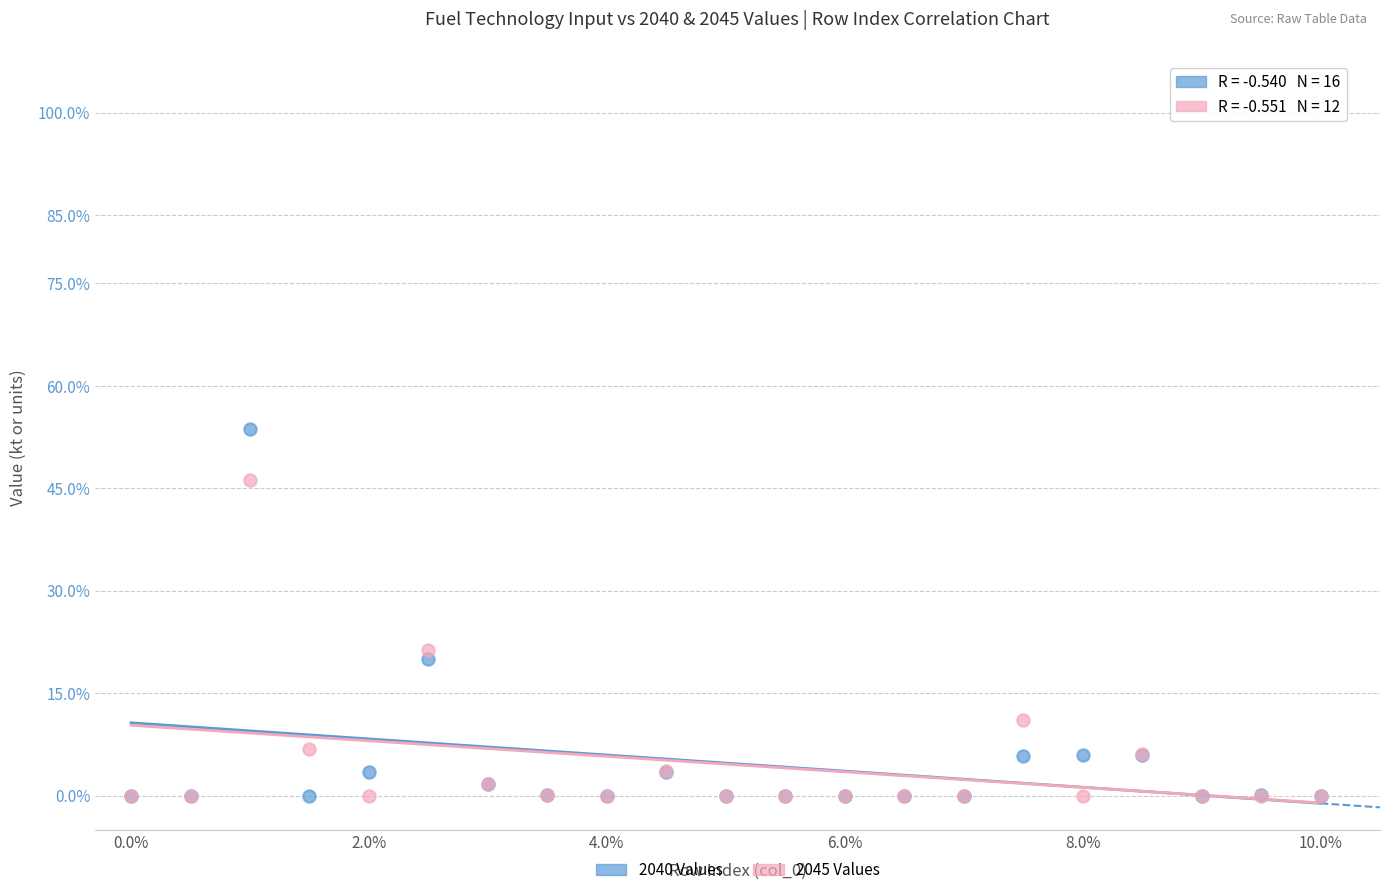

In the 2045 Values series, what Y value is closest to 23?

21.3